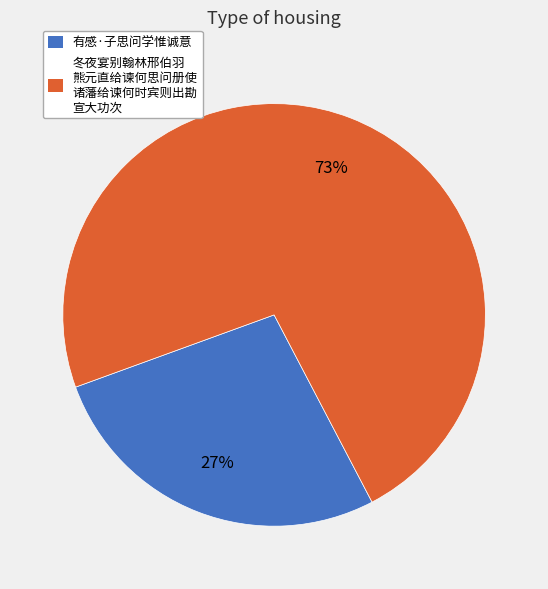

Count the number of slices in the pie.

2